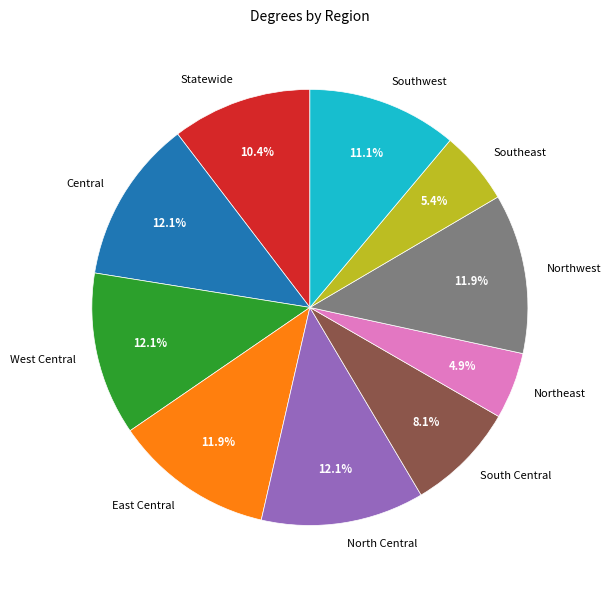

How many slices are in this pie chart?

10